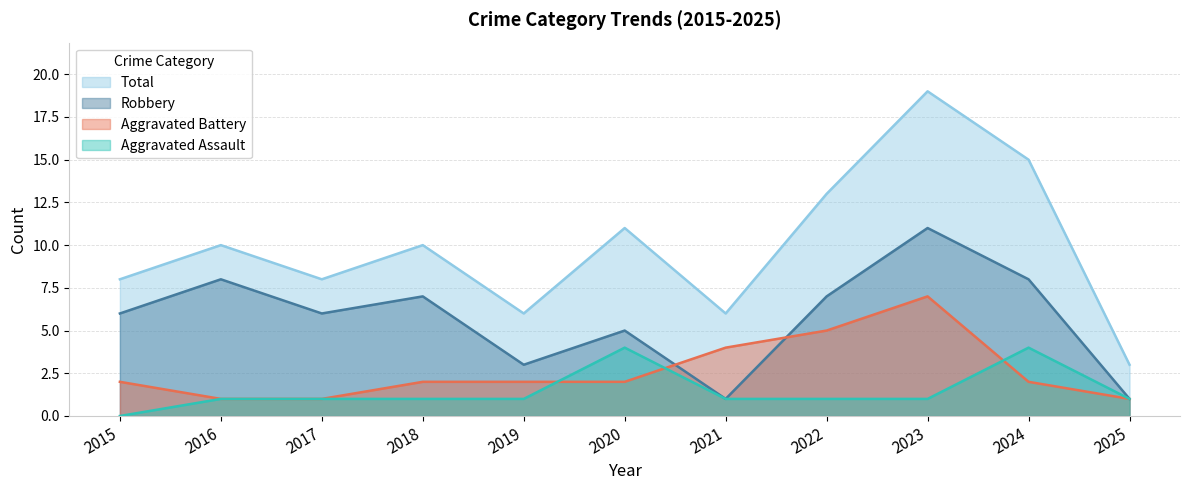

What is the value of the Robbery point at the 2nd from the left?

8